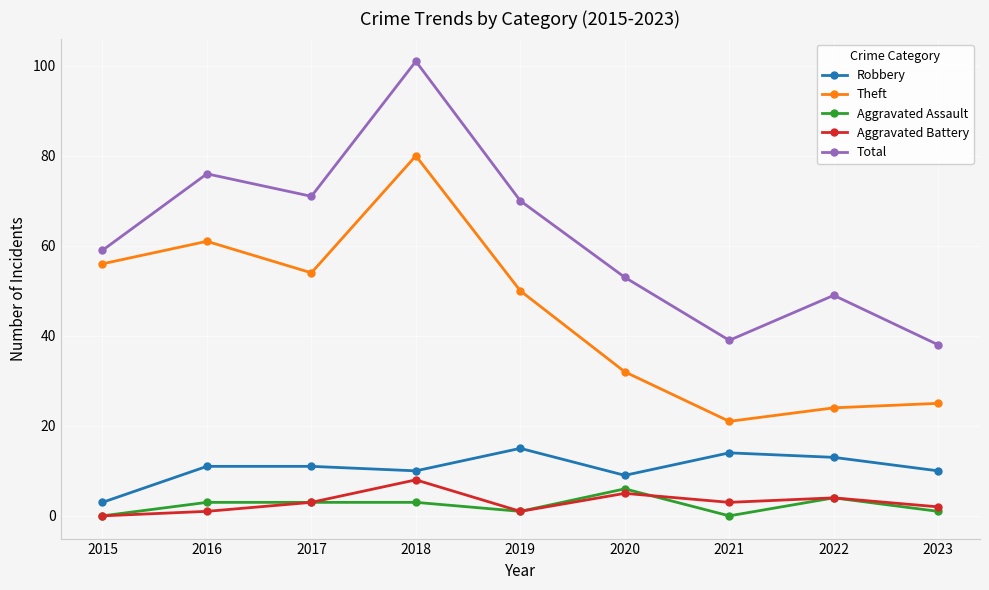

What is the sum of all Aggravated Assault values?

21